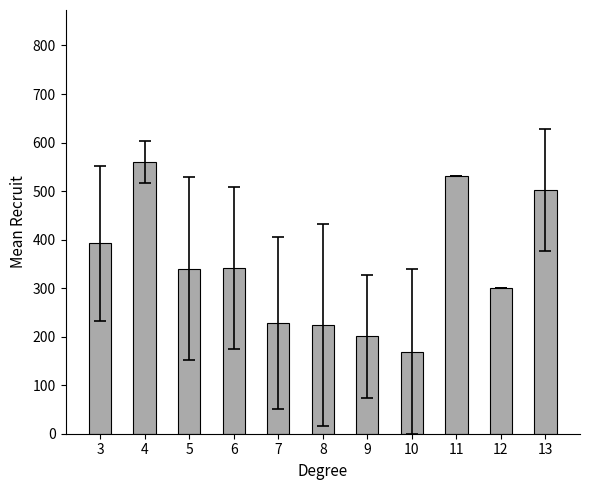

Which has a higher value, 6 or 9?

6